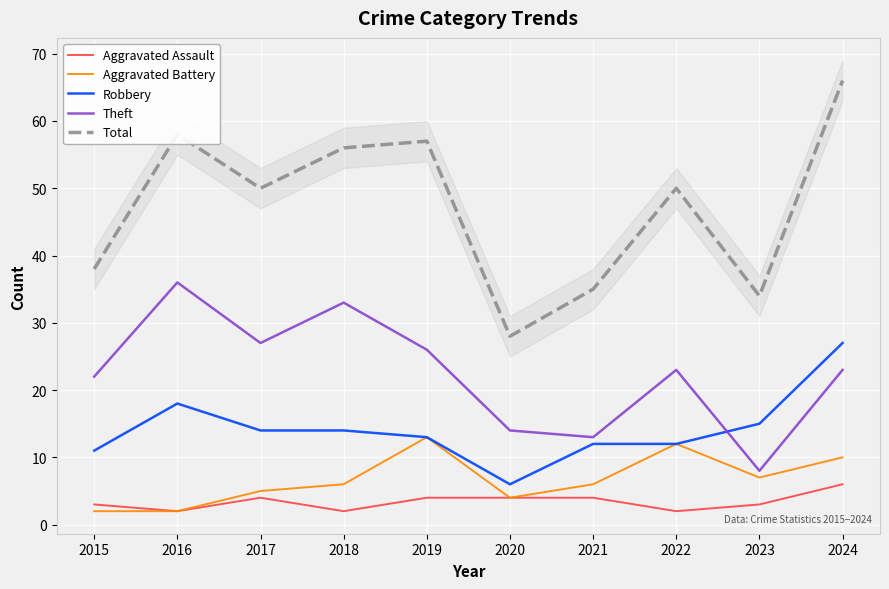

True or false: Theft has more than 2 interior local peaks.

True